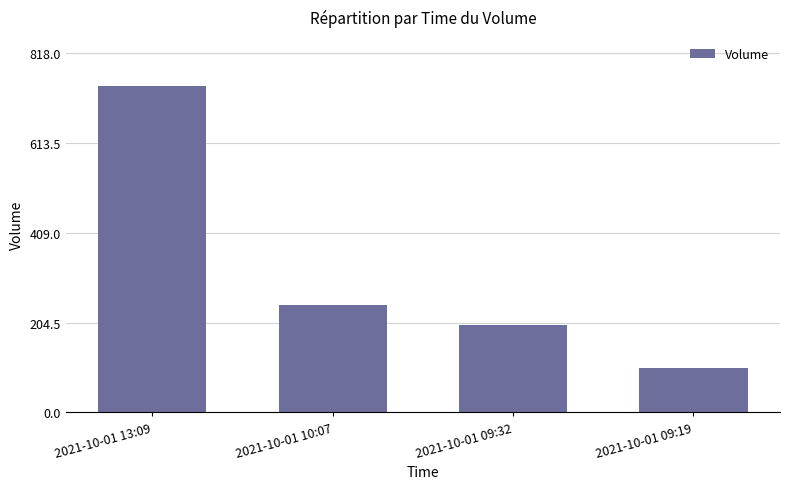

Reading left to right, list all the values displayed in this chart.

744	244	200	100